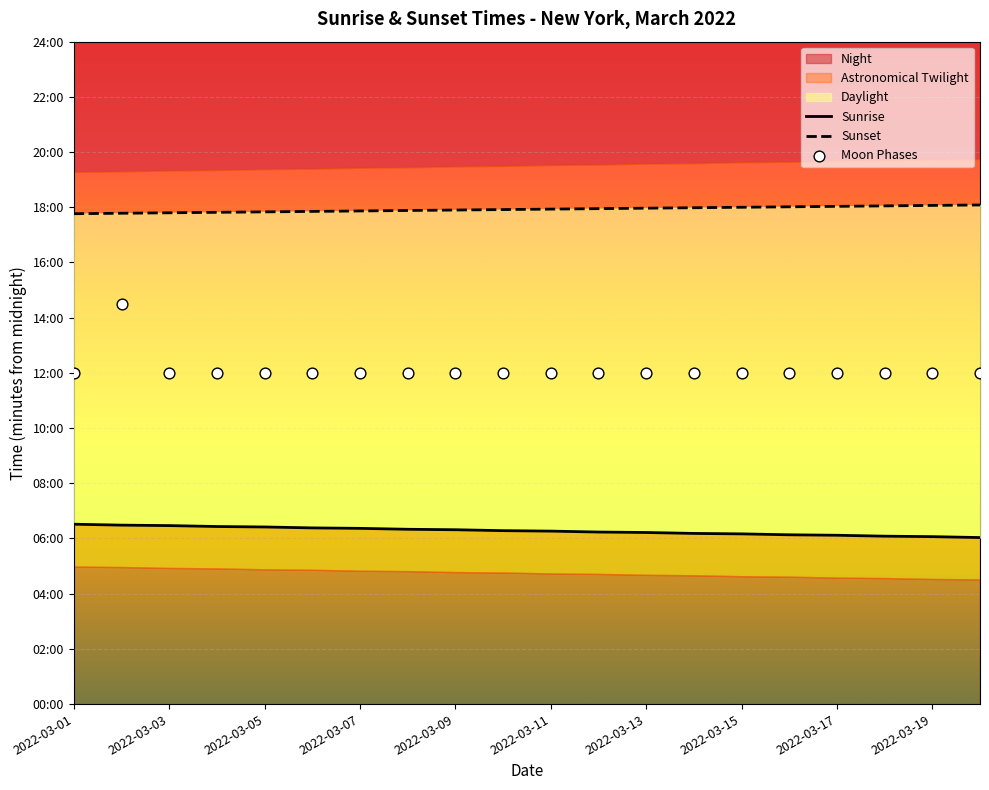

Which series has the largest total across all categories?

Sunset